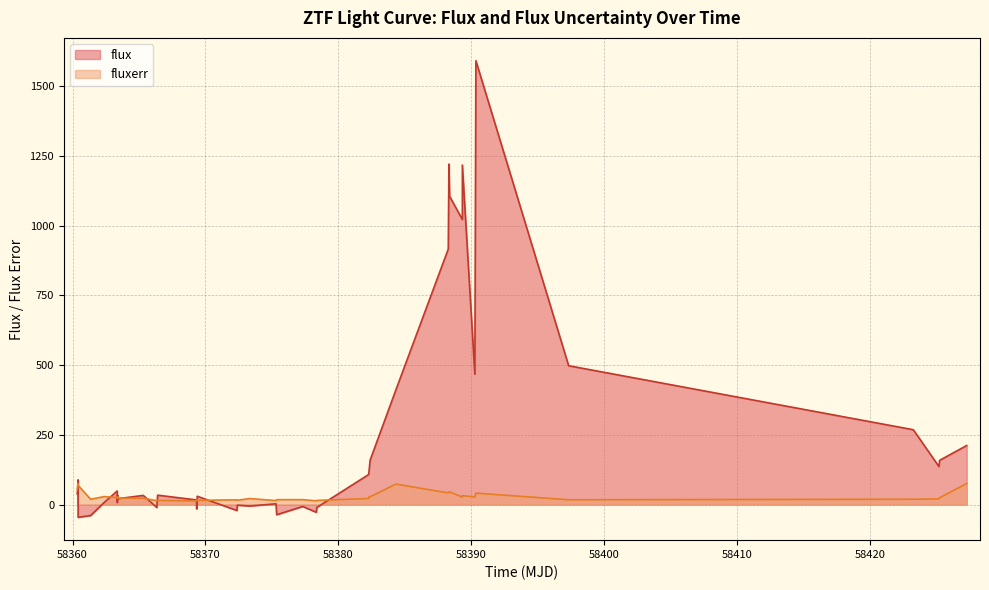

What are all the series names shown in the legend?

flux, fluxerr